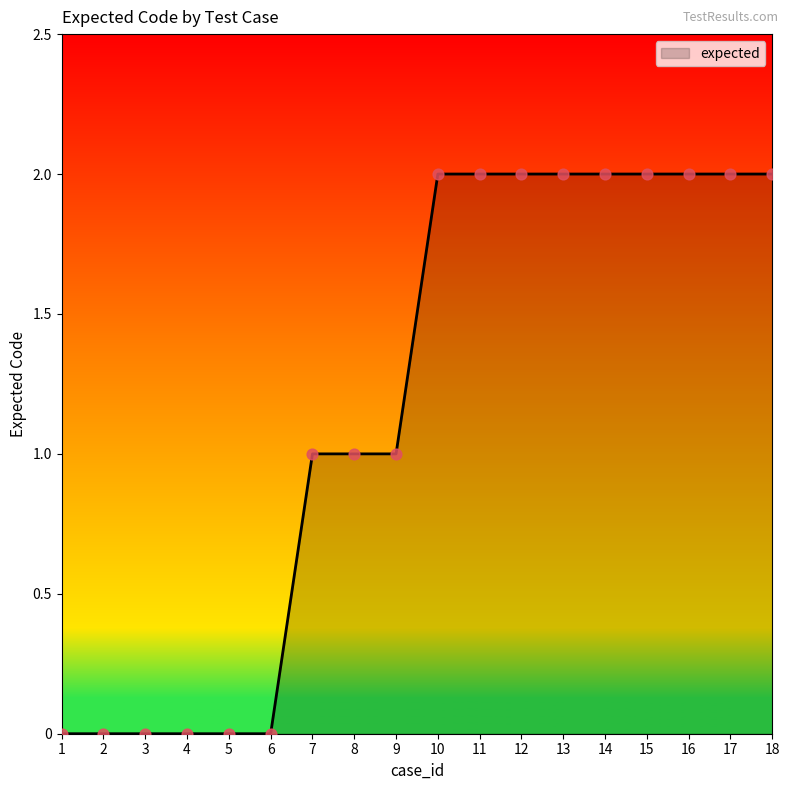

What is the change in value from 5 to 15?

+2